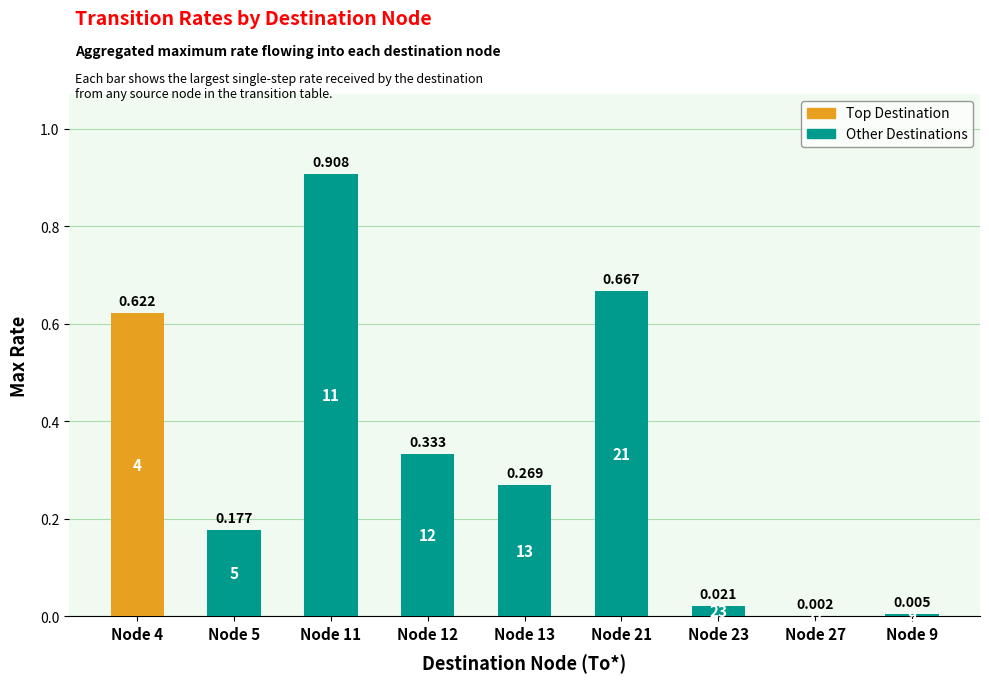

Is it true that the value at Node 9 is 0.0?

False